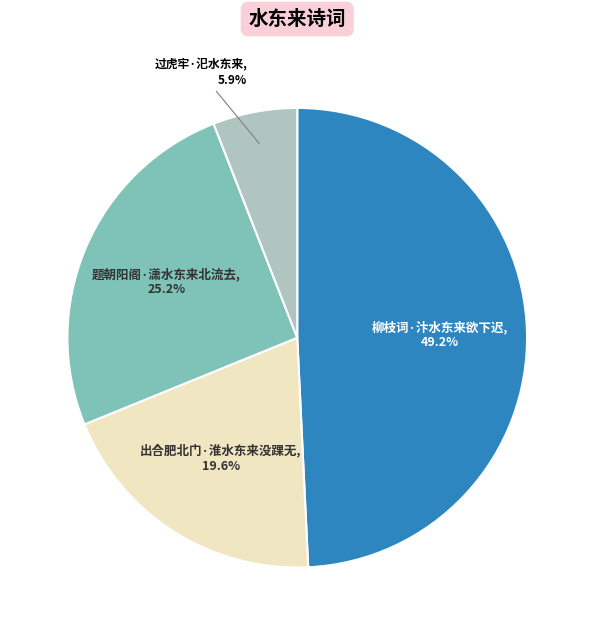

Does any single category account for the majority?

No